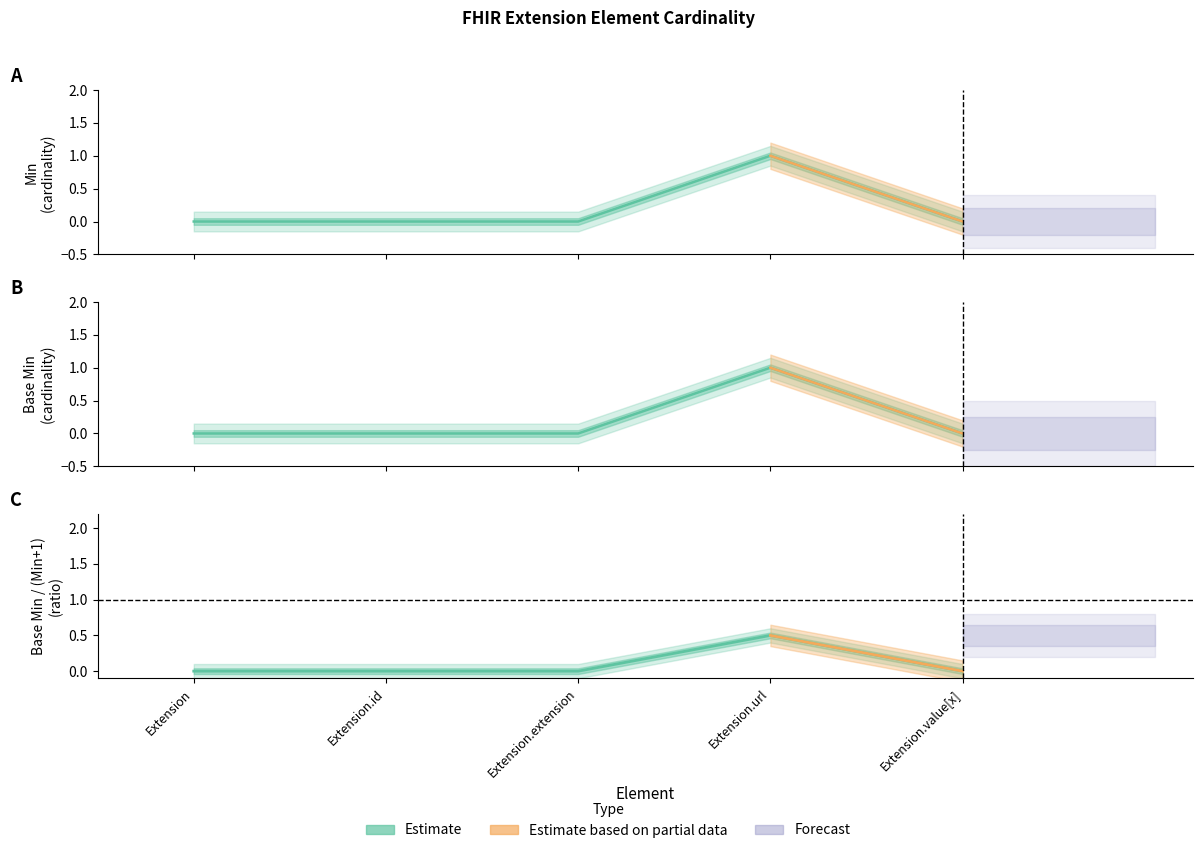

True or false: Base Min has a value of 0 at Extension.id.

False